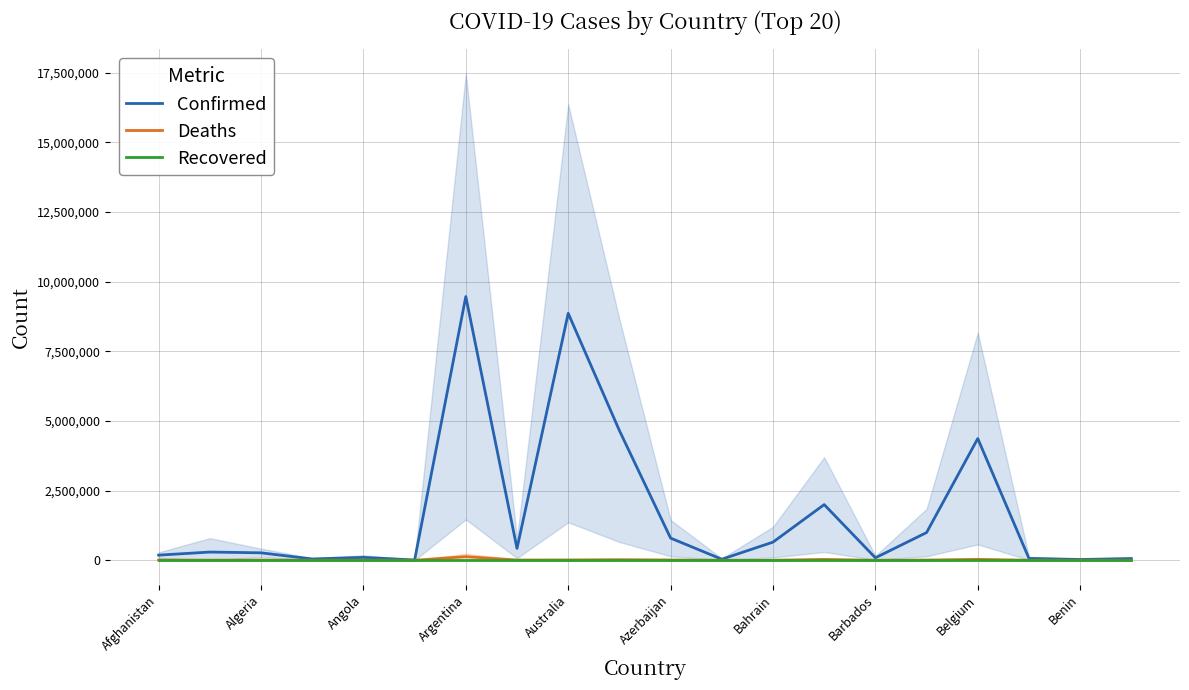

Is it true that Recovered equals 0 at Azerbaijan?

True